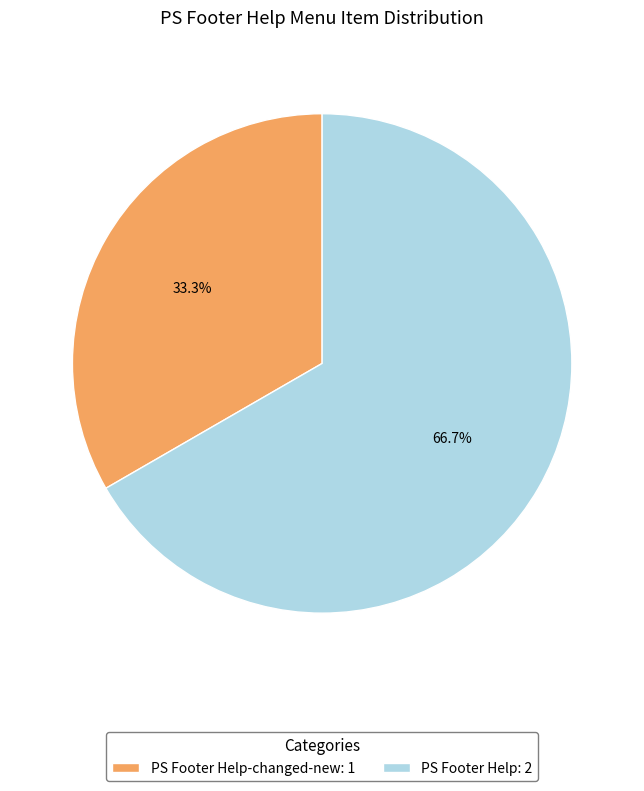

Which has a higher value, PS Footer Help-changed-new: 1 or PS Footer Help: 2?

PS Footer Help: 2